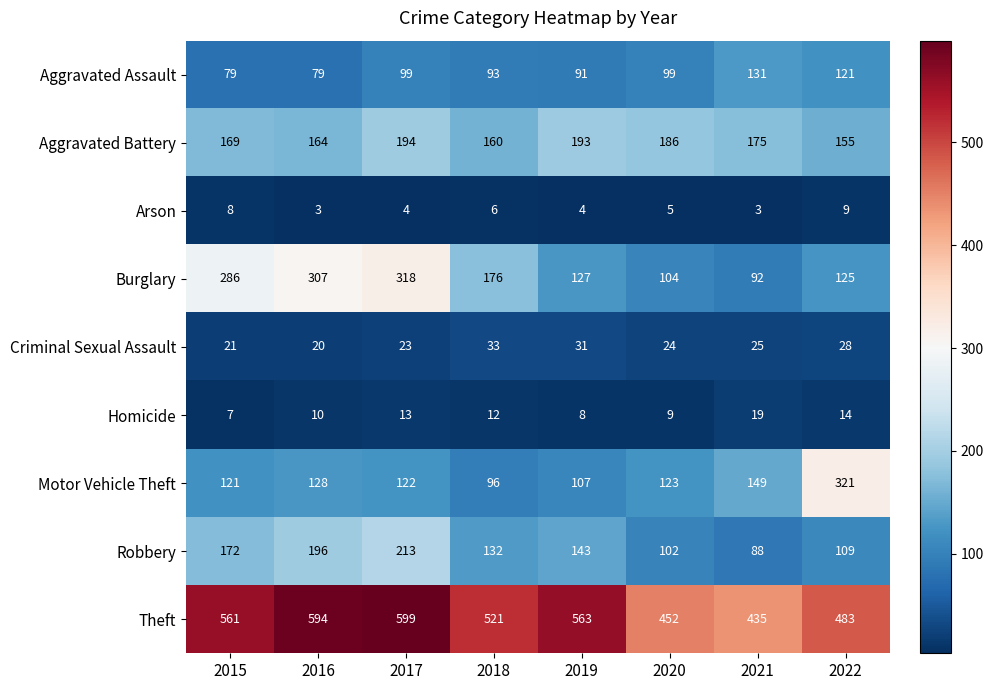

What is the total value across all series at 2015?

1424